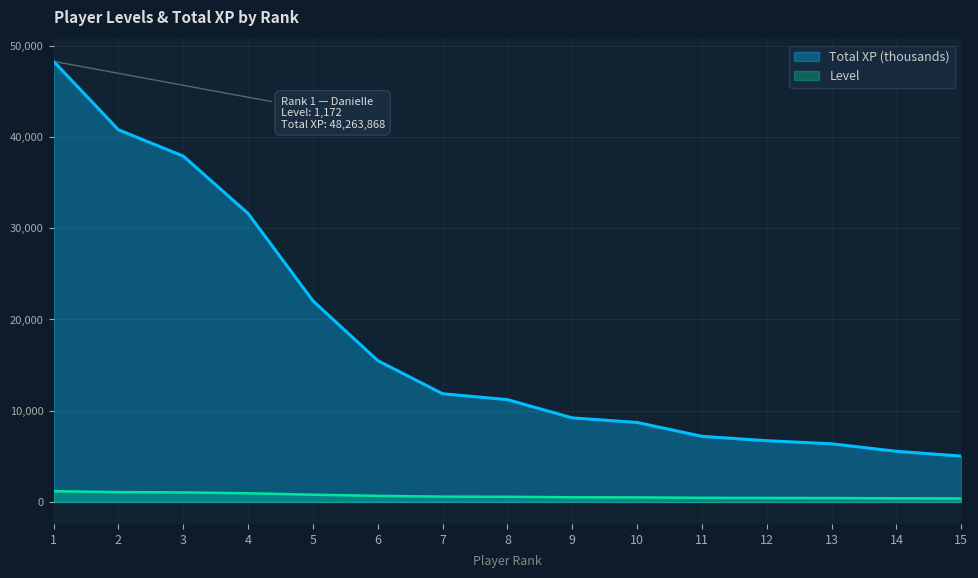

What is the spread (max minus min) of values at 12?

6270.3